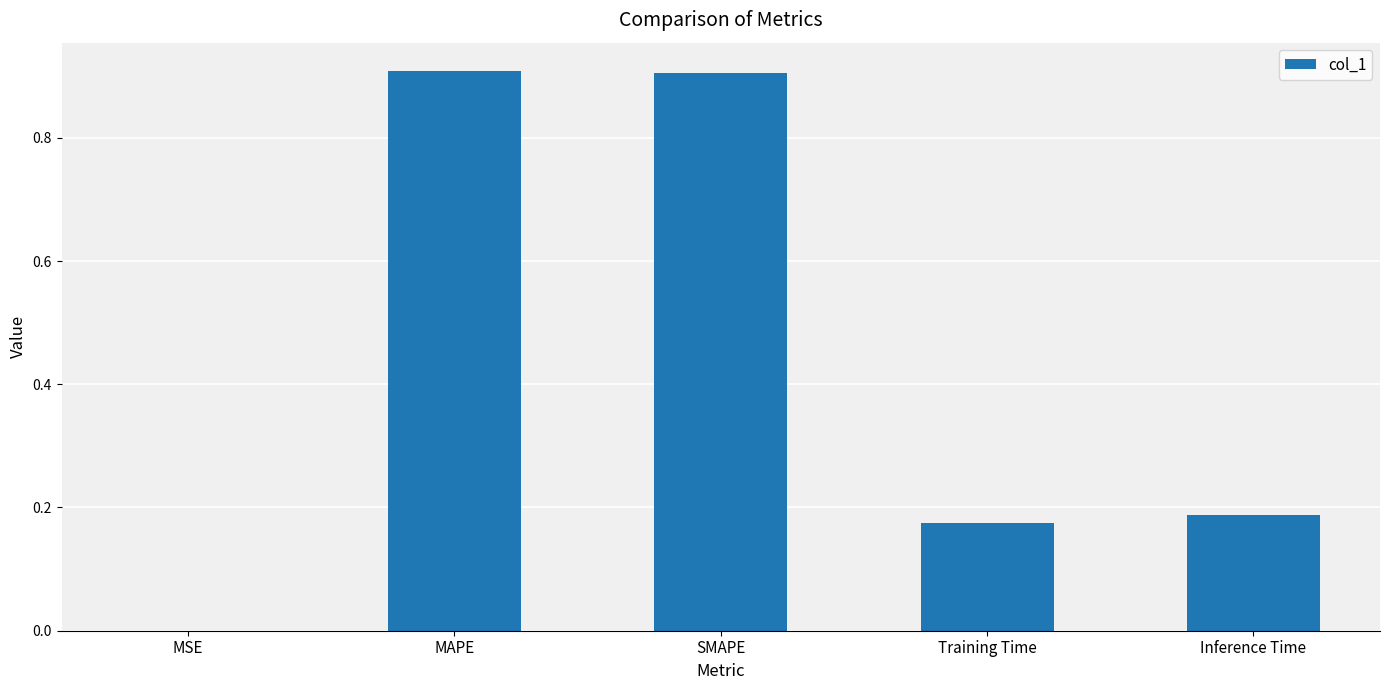

What is the approximate value at MAPE?

0.9